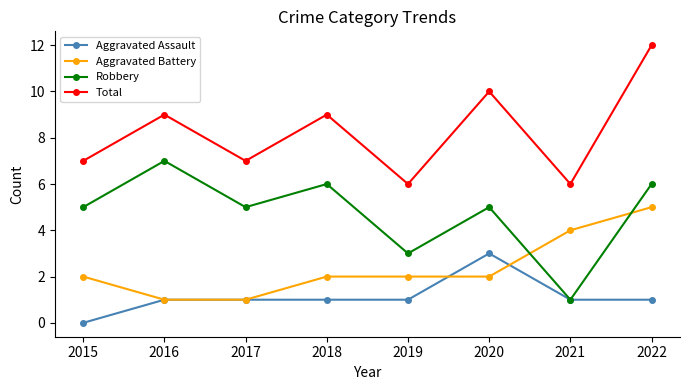

List the series in order of their overall mean, highest first.

Total, Robbery, Aggravated Battery, Aggravated Assault